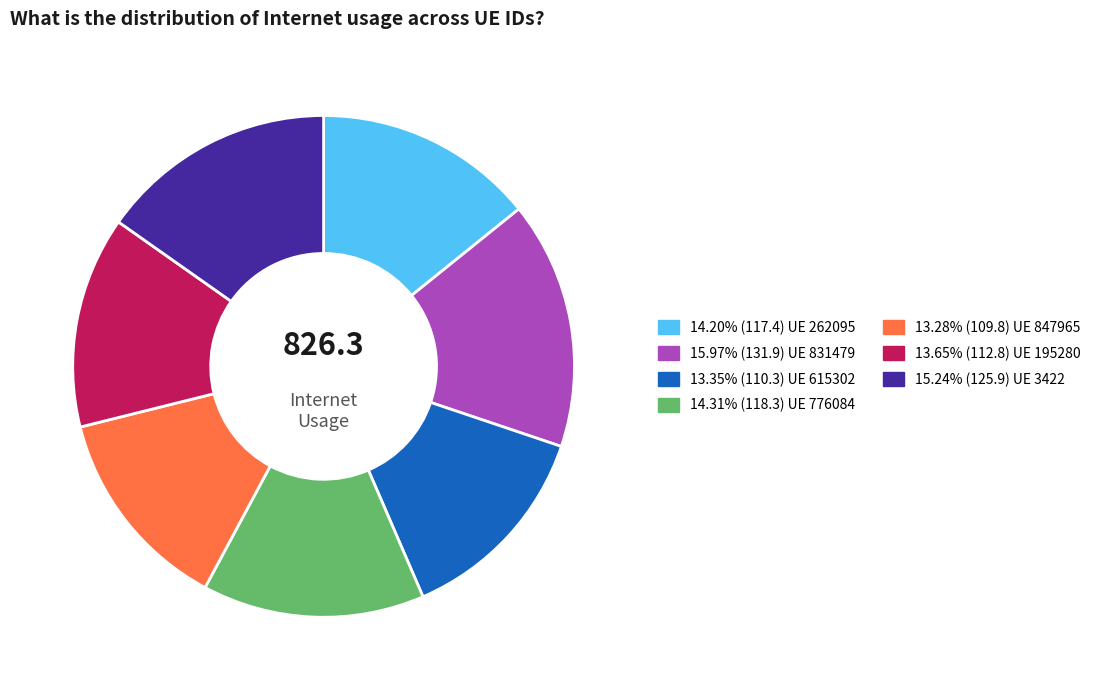

Does any single category account for the majority?

No